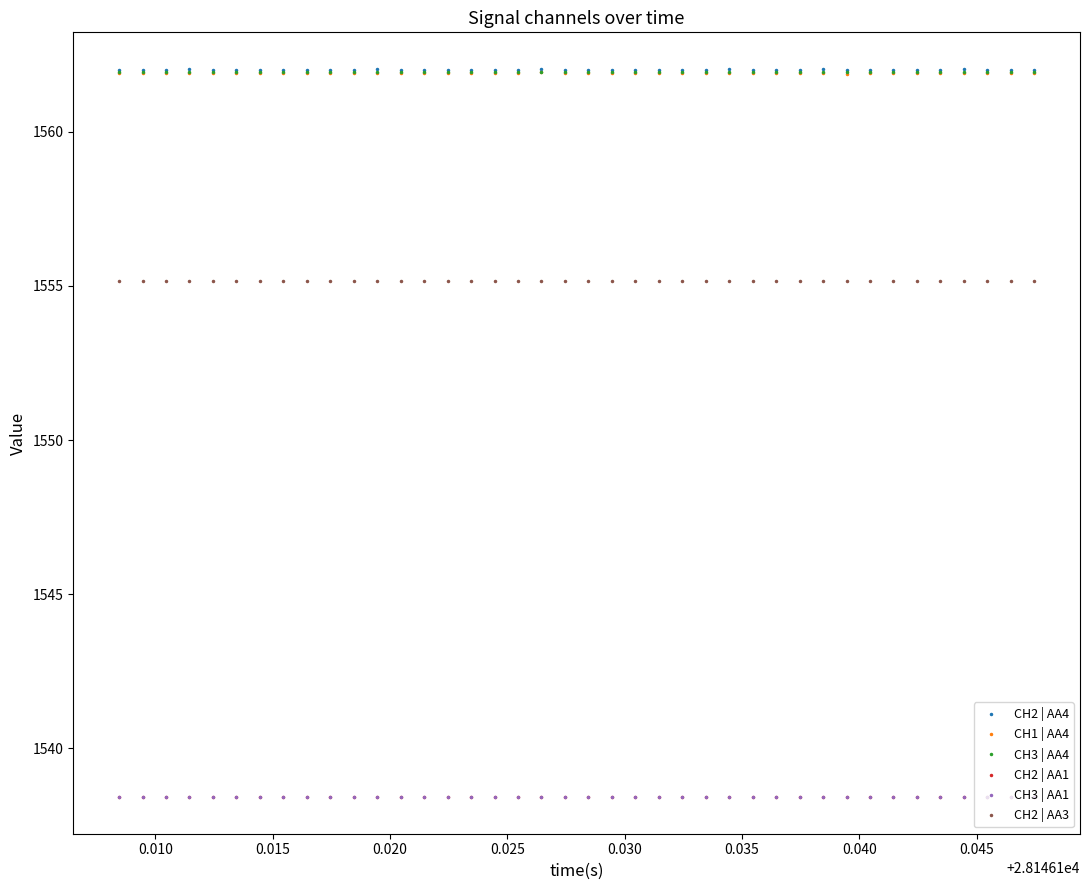

At how many categories does at least one series exceed 1552?

40